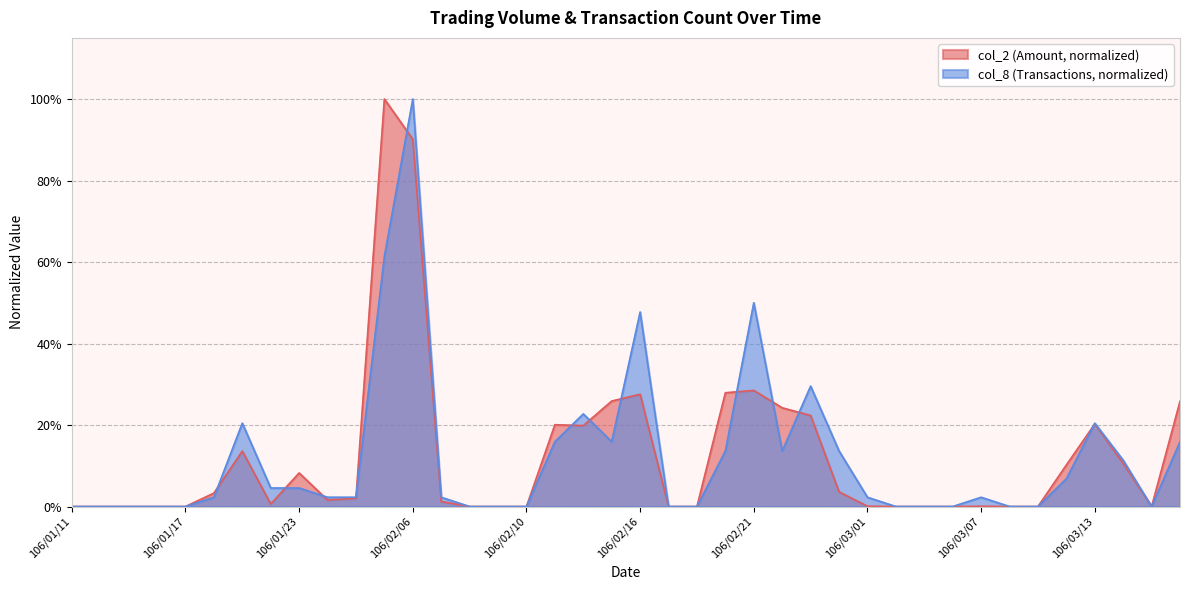

How many lines are shown in the chart?

2